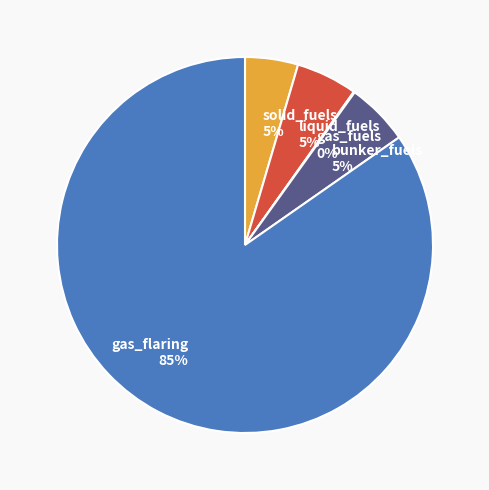

Which slice represents more than half of the pie?

gas_flaring